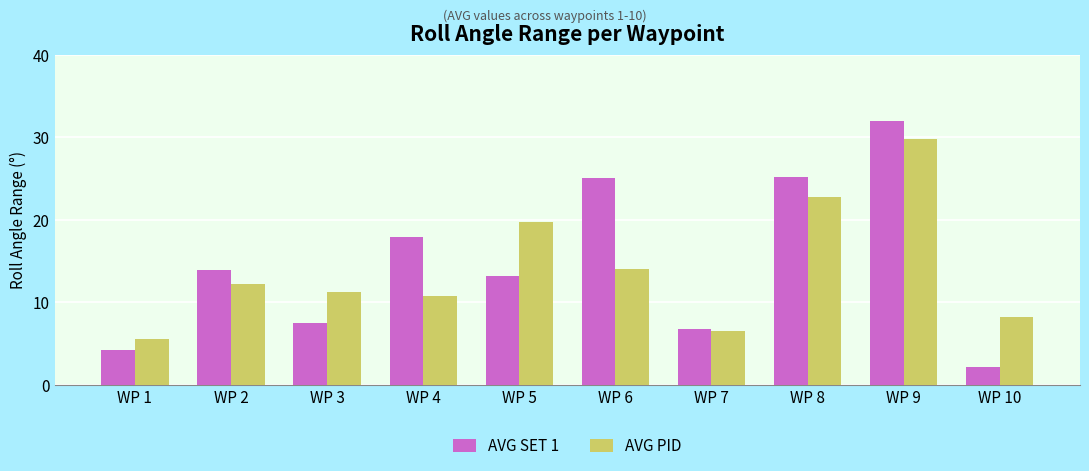

What is the difference between the second highest and minimum values in the AVG SET 1 series?

23.0